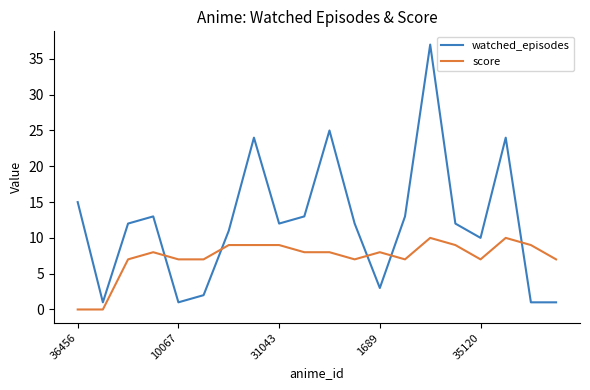

True or false: score and watched_episodes cross at least once.

True